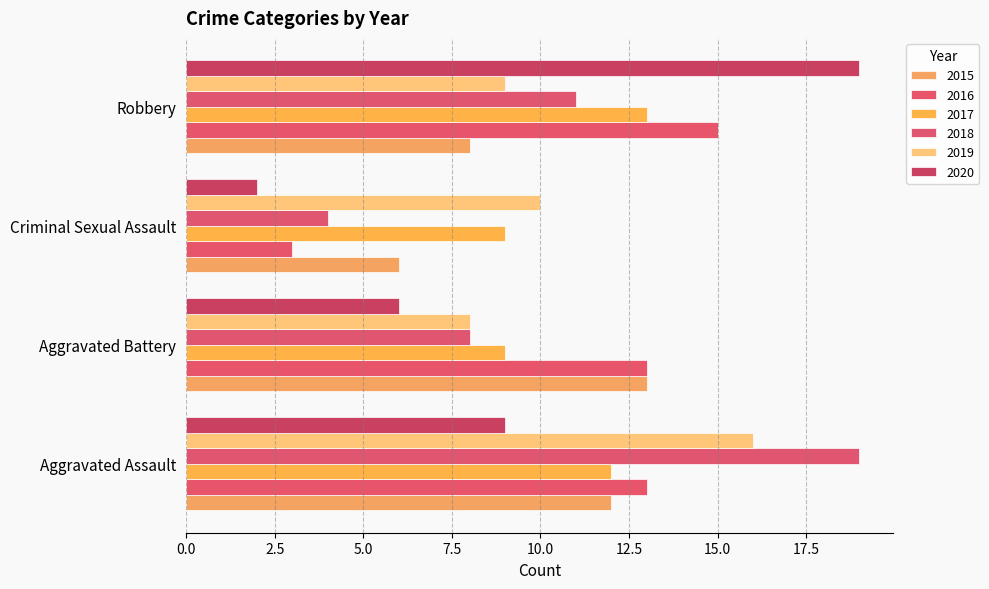

Rank the series by their maximum value, from lowest to highest.

2015, 2017, 2016, 2019, 2018, 2020